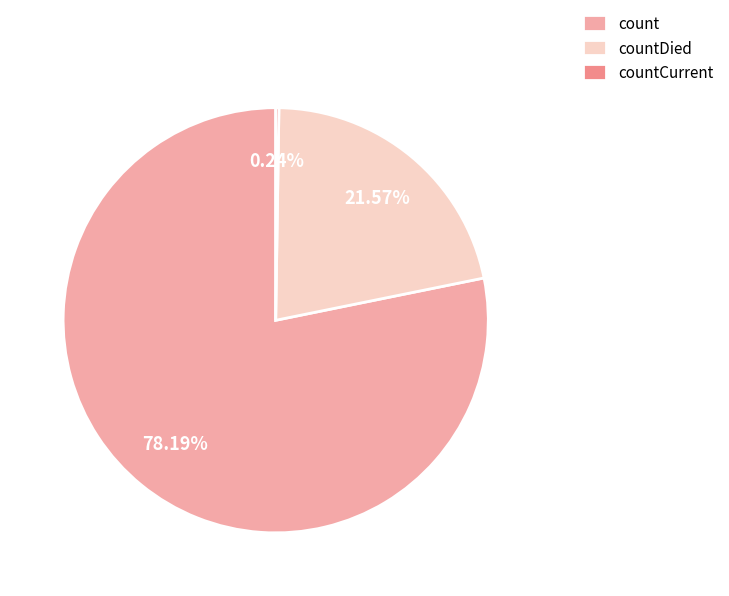

What is the ratio of the value at countDied to the value at count?

0.3